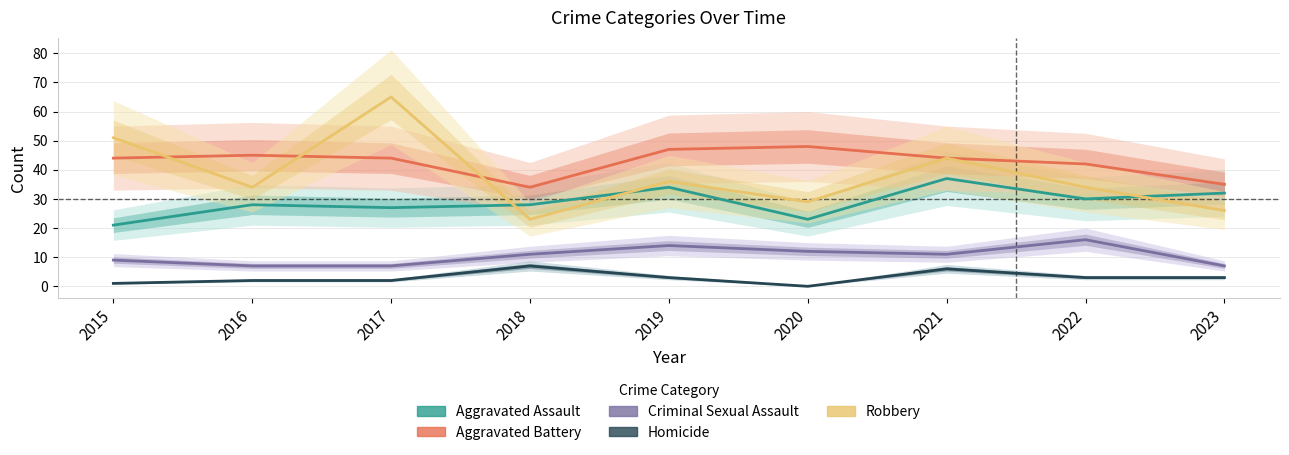

True or false: Aggravated Assault and Aggravated Battery intersect in this chart.

False